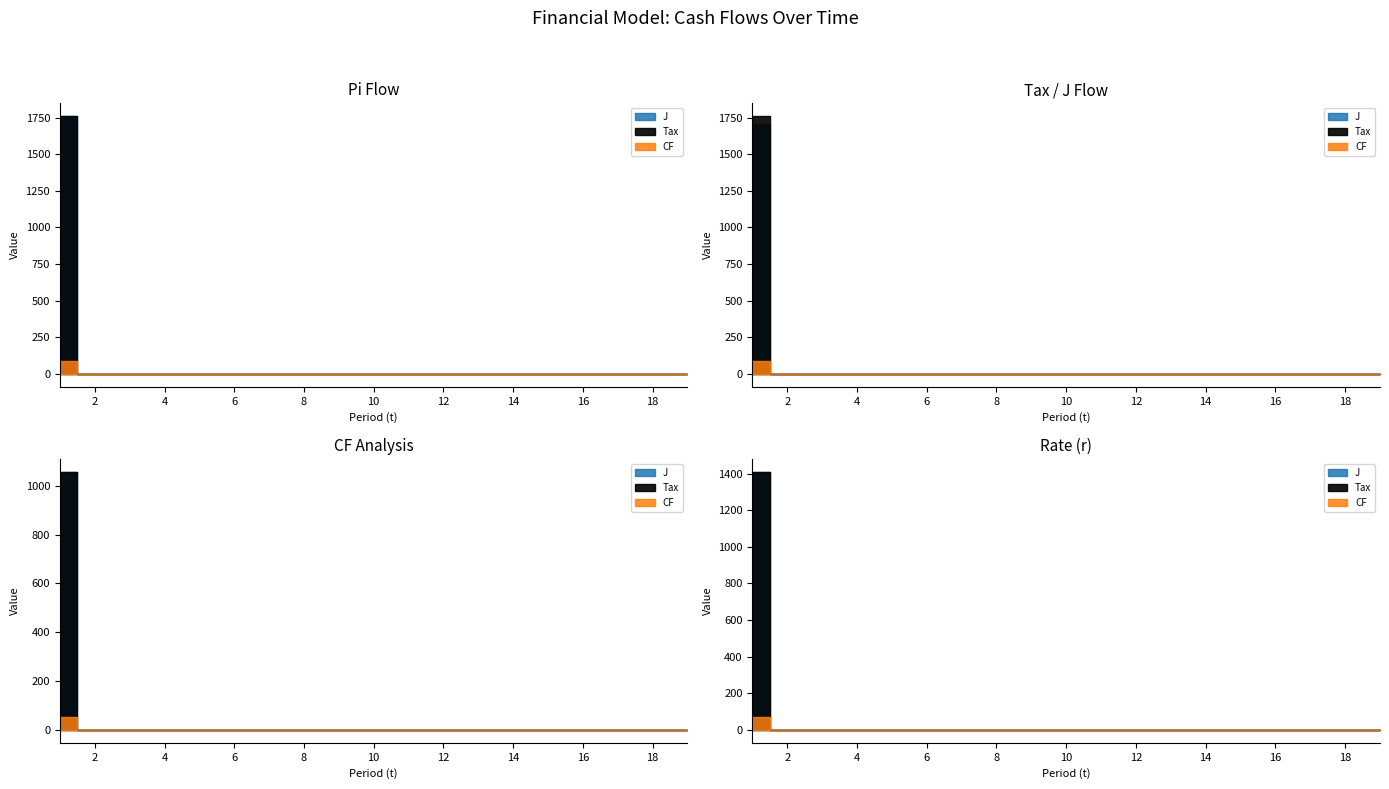

True or false: J and Pi cross at least once.

False